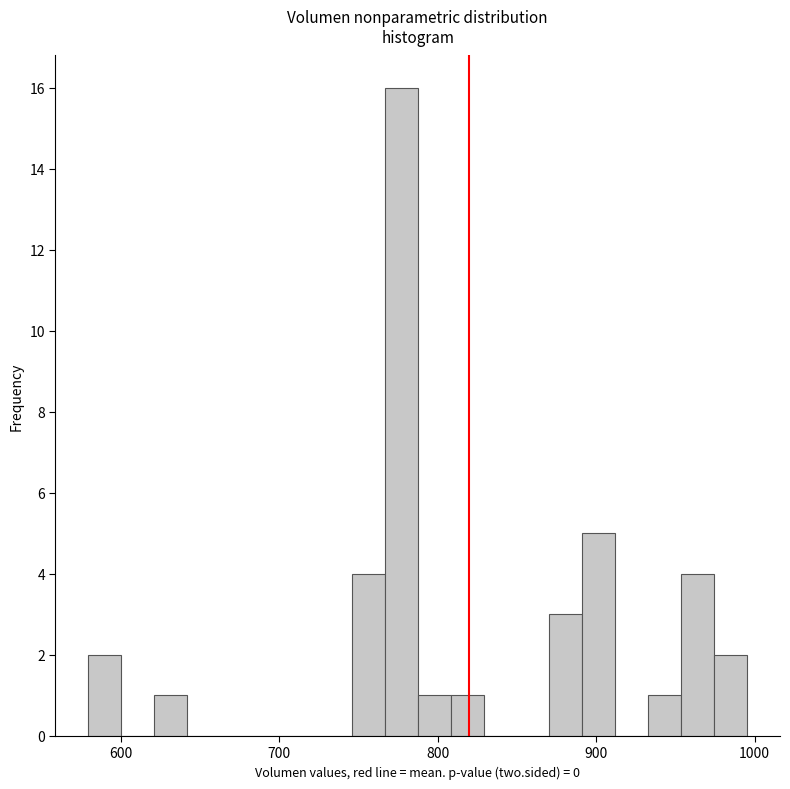

Around what value on the x-axis is the tallest bar? Give the approximate position of its centre, as read against the axis.

780